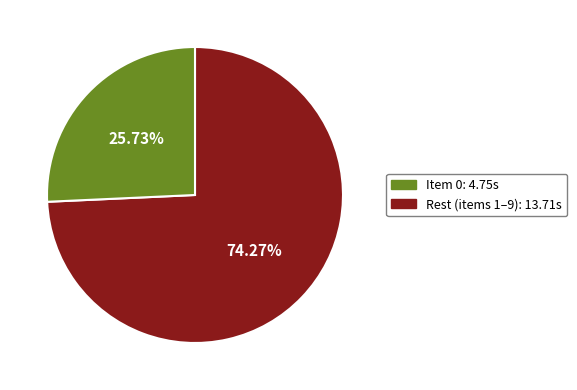

Is there any slice that represents more than half of the pie?

Yes